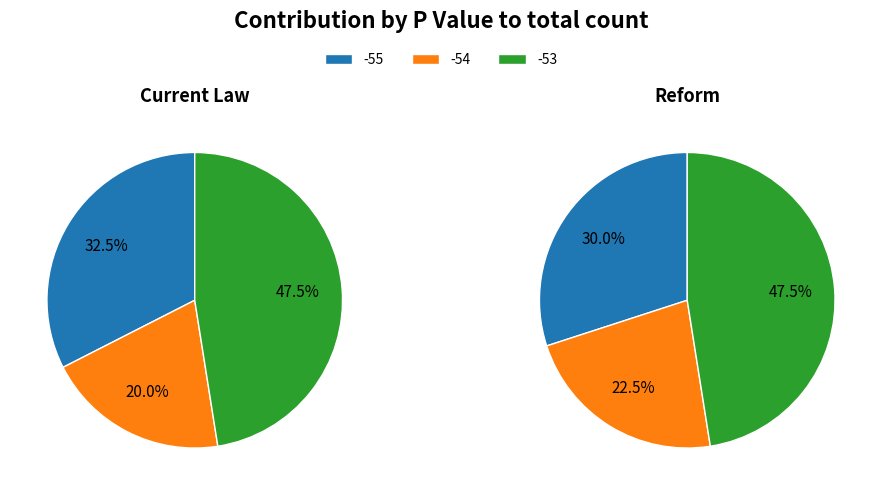

Is -52 the majority of the pie?

No